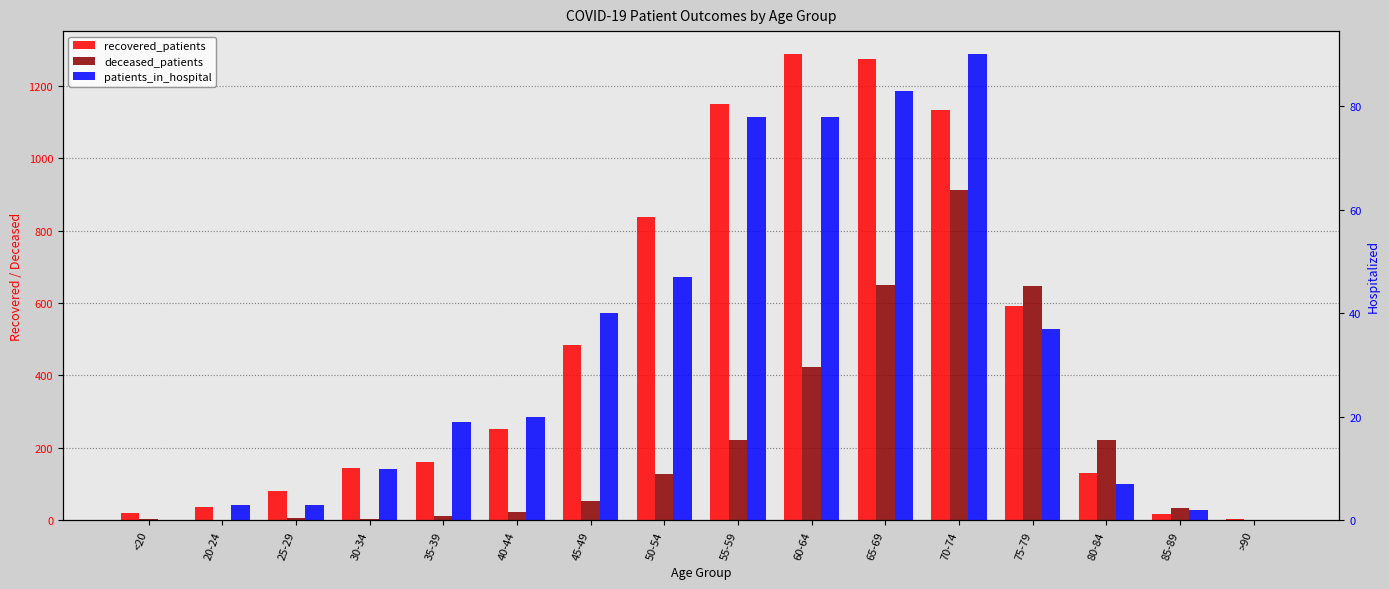

What is the label of the 7th bar from the right?

60-64